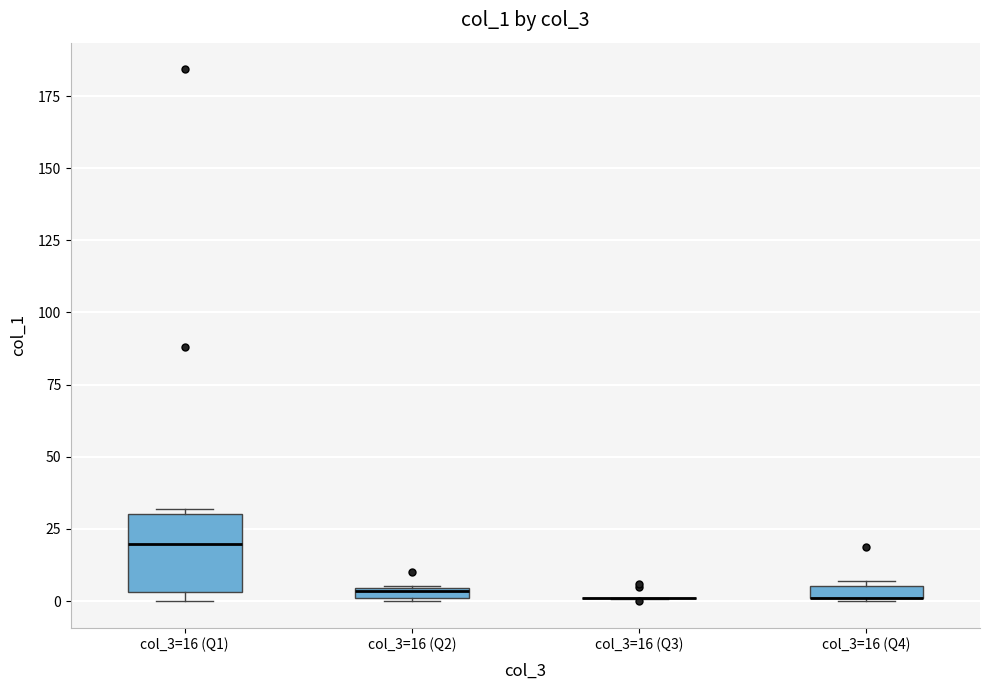

Where is the lower edge of the box for col_3=16 (Q4) on the y-axis? The values are not printed on the chart, so give them approximately, as read against the axis.

0